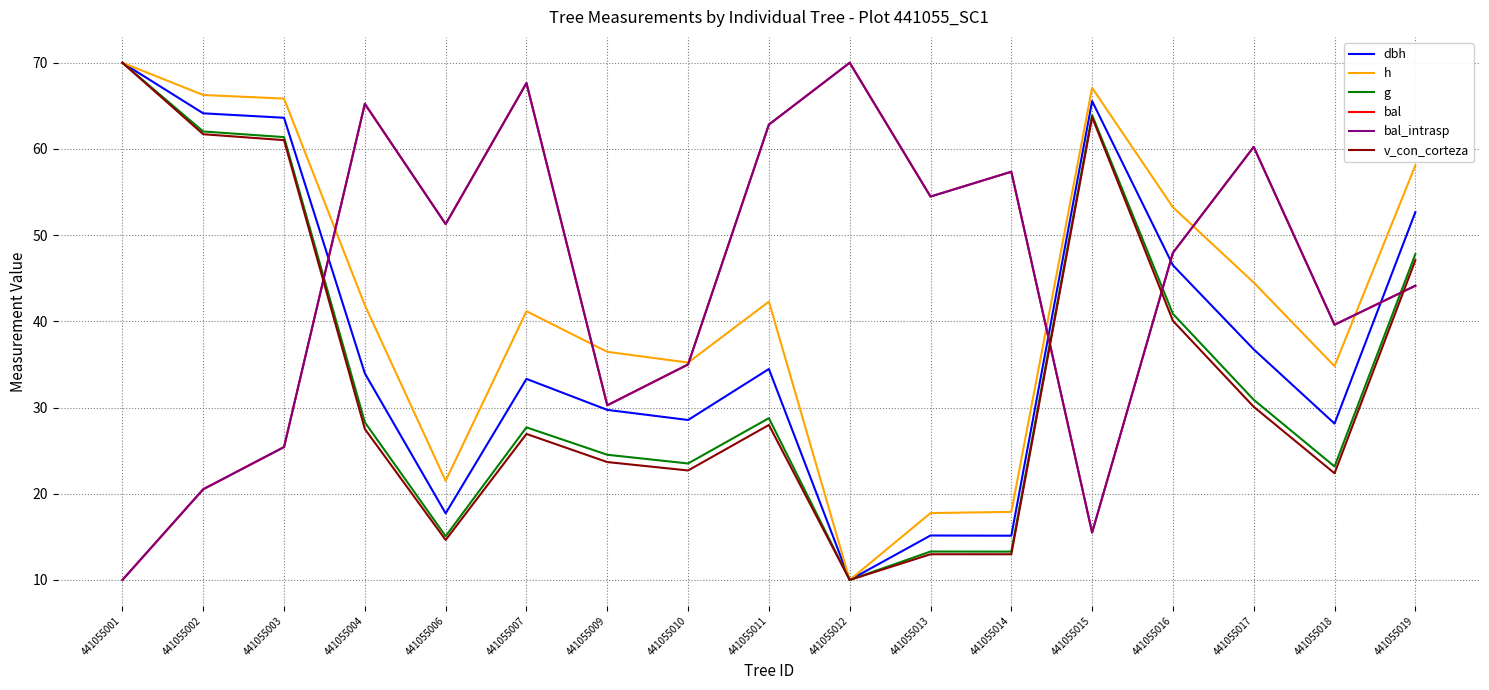

Reading right to left, transcribe all the data shown in this chart.

dbh: 441055019=52.7	441055018=28.1	441055017=36.7	441055016=46.5	441055015=65.6	441055014=15.1	441055013=15.2	441055012=10.0	441055011=34.5	441055010=28.6	441055009=29.7	441055007=33.3	441055006=17.7	441055004=34.0	441055003=63.6	441055002=64.1	441055001=70.0
h: 441055019=58.1	441055018=34.8	441055017=44.5	441055016=53.2	441055015=67.1	441055014=17.9	441055013=17.8	441055012=10.0	441055011=42.3	441055010=35.2	441055009=36.5	441055007=41.2	441055006=21.5	441055004=41.9	441055003=65.8	441055002=66.3	441055001=70.0
g: 441055019=47.8	441055018=23.2	441055017=30.9	441055016=40.9	441055015=63.9	441055014=13.3	441055013=13.3	441055012=10.0	441055011=28.8	441055010=23.5	441055009=24.5	441055007=27.7	441055006=15.1	441055004=28.3	441055003=61.4	441055002=62.0	441055001=70.0
bal: 441055019=44.1	441055018=39.6	441055017=60.2	441055016=48.0	441055015=15.5	441055014=57.4	441055013=54.5	441055012=70.0	441055011=62.8	441055010=35.0	441055009=30.3	441055007=67.6	441055006=51.3	441055004=65.2	441055003=25.4	441055002=20.5	441055001=10.0
bal_intrasp: 441055019=44.1	441055018=39.6	441055017=60.2	441055016=48.0	441055015=15.5	441055014=57.4	441055013=54.5	441055012=70.0	441055011=62.8	441055010=35.0	441055009=30.3	441055007=67.6	441055006=51.3	441055004=65.2	441055003=25.4	441055002=20.5	441055001=10.0
v_con_corteza: 441055019=47.1	441055018=22.4	441055017=30.1	441055016=40.1	441055015=63.7	441055014=13.0	441055013=13.0	441055012=10.0	441055011=28.0	441055010=22.7	441055009=23.7	441055007=26.9	441055006=14.6	441055004=27.5	441055003=61.0	441055002=61.7	441055001=70.0